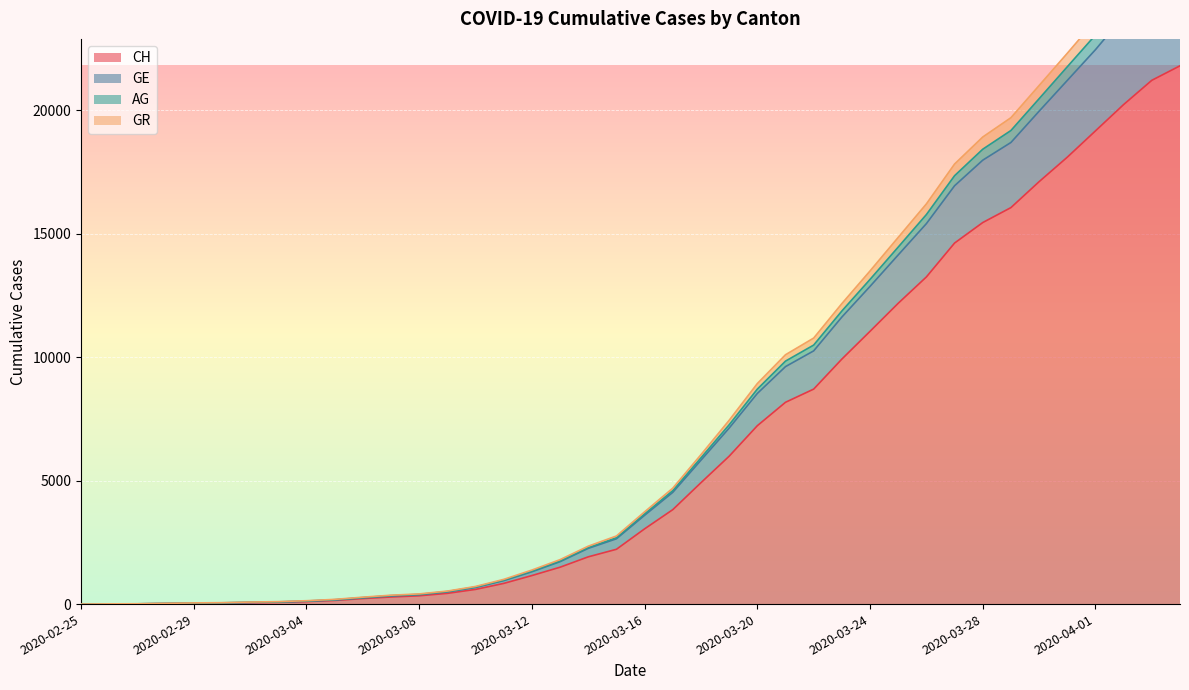

What position from the left is 2020-03-01?

6